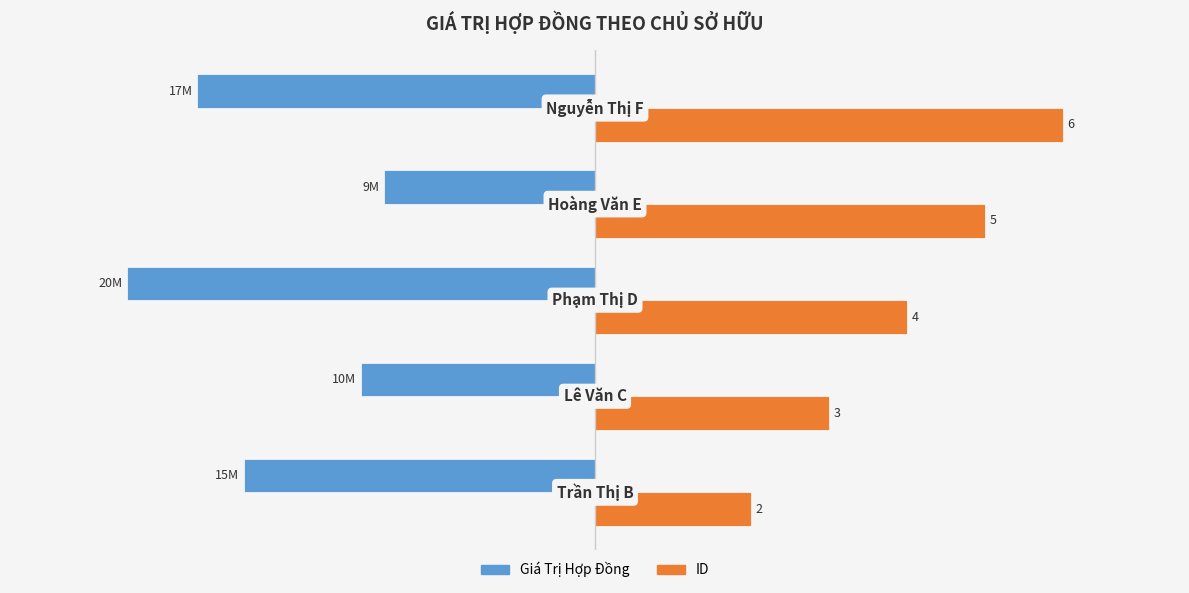

What are all the series names shown in the legend?

Giá Trị Hợp Đồng, ID